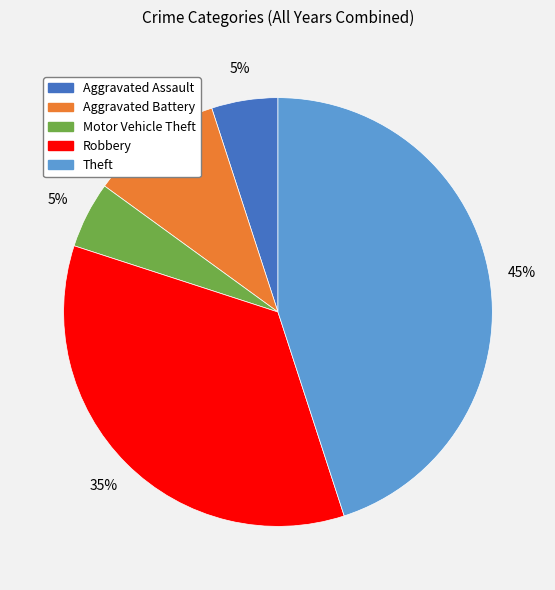

Which has a higher value, Robbery or Theft?

Theft